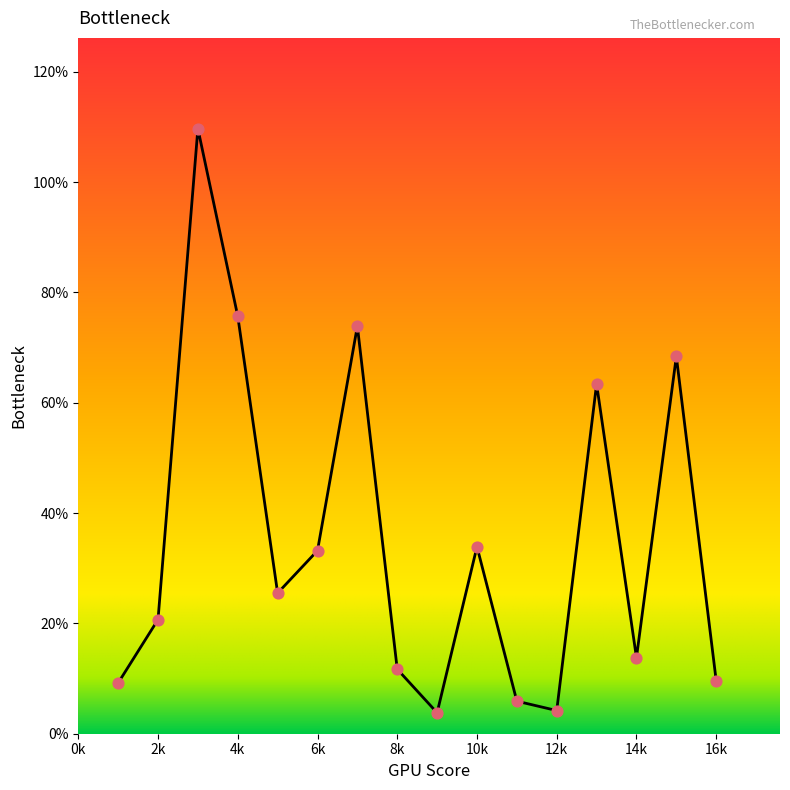

What is the greatest value displayed?

109.7